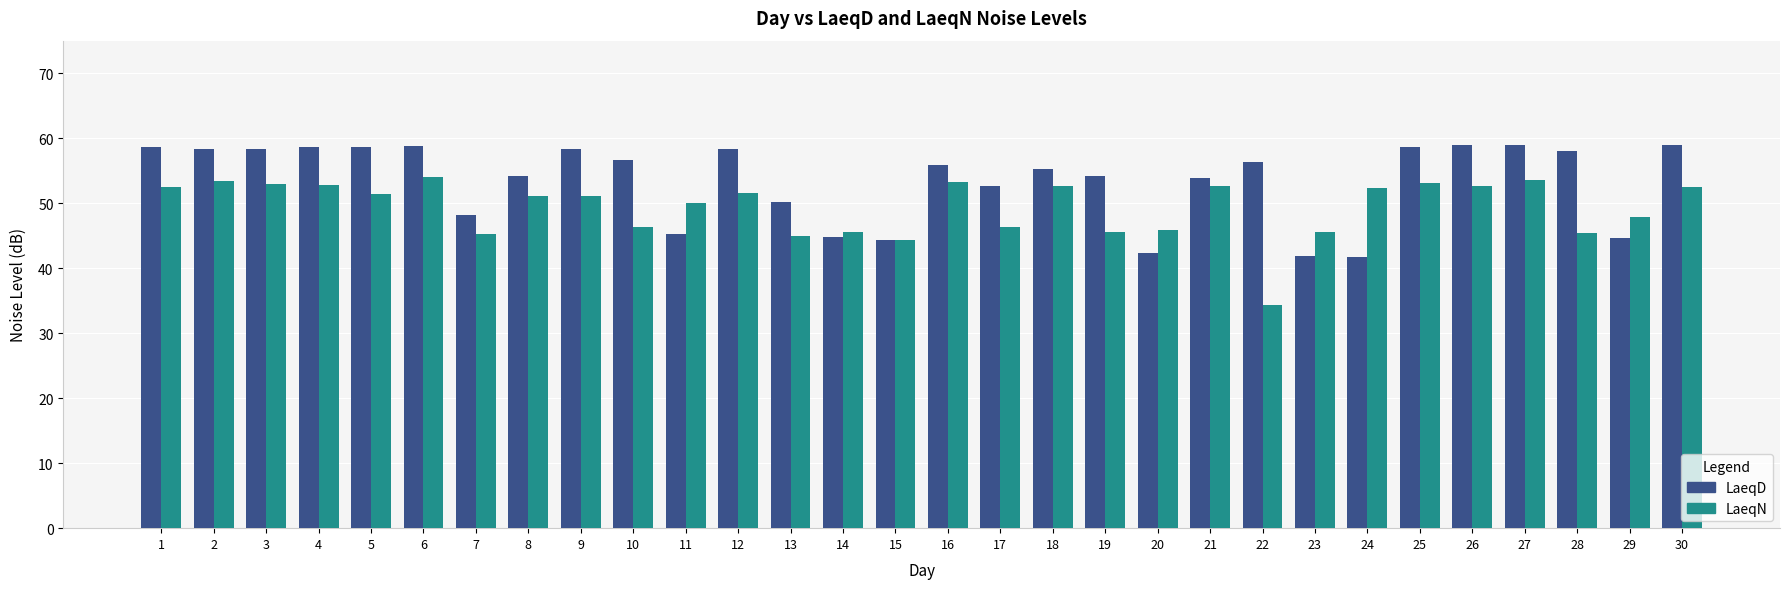

Which series has the widest spread of values?

LaeqN